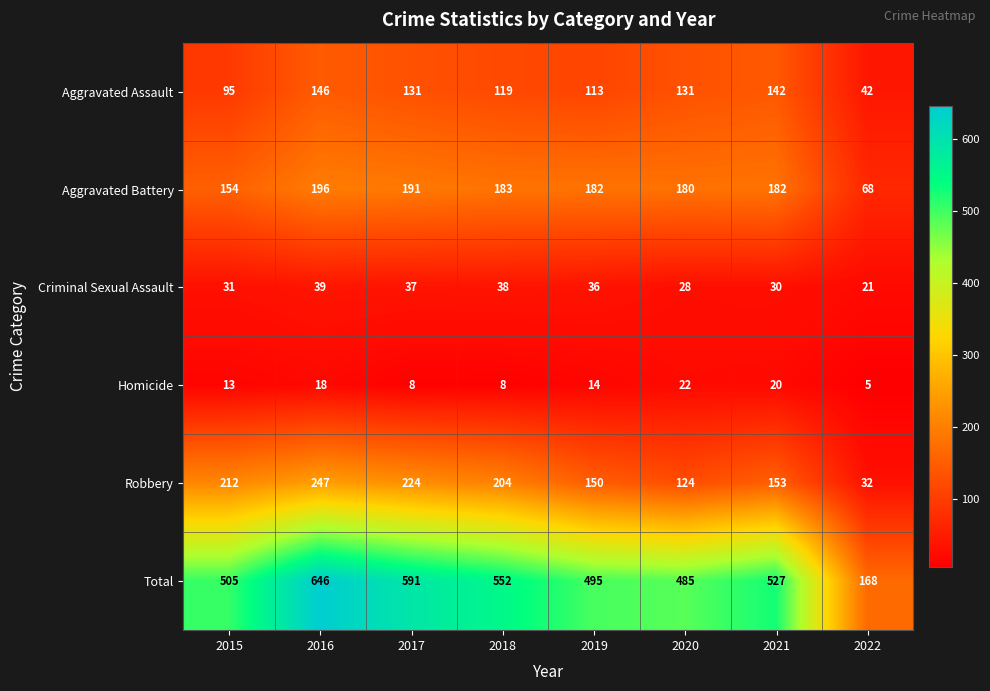

Which series changed the most between 2015 and 2020?

Robbery